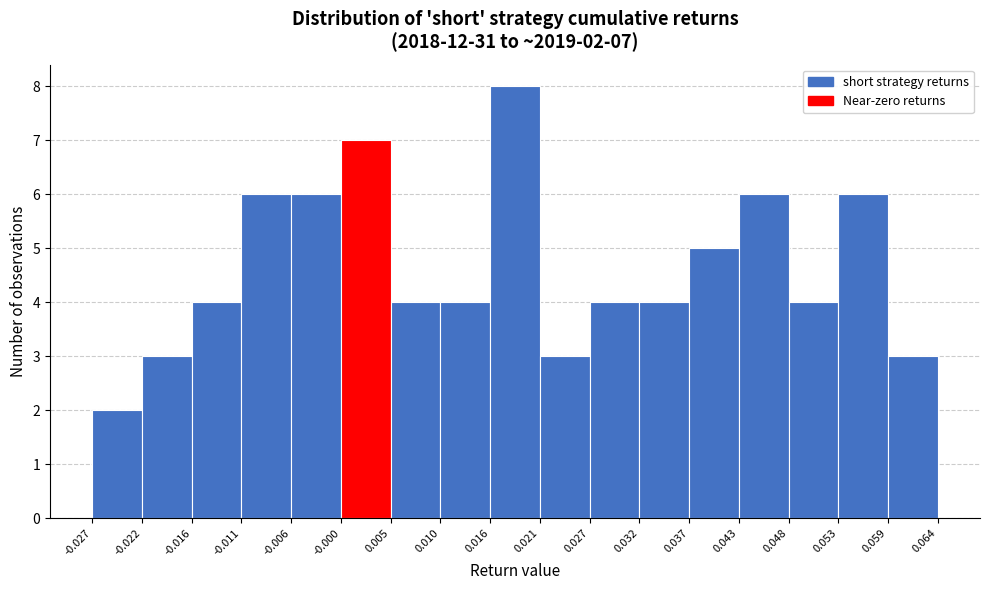

Over which range of the x-axis is the bar tallest?

0.016 to 0.021